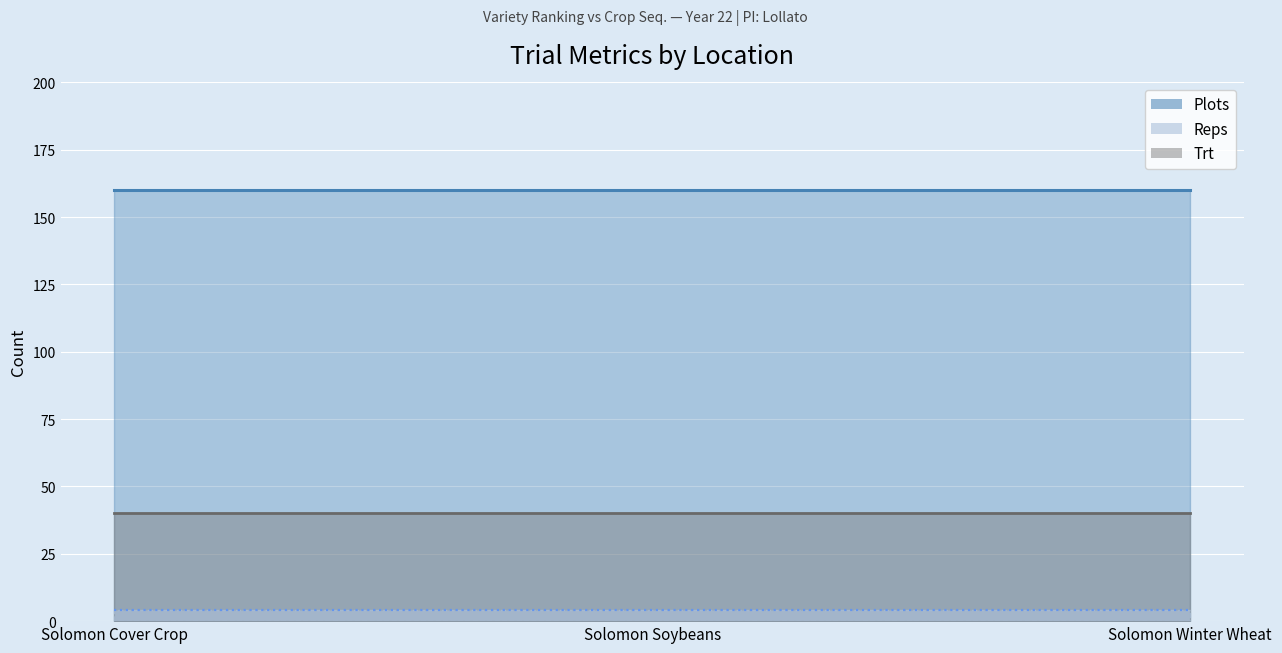

Reading left to right, what are all the values shown in this chart?

Trt: 40	40	40
Reps: 4	4	4
Plots: 160	160	160